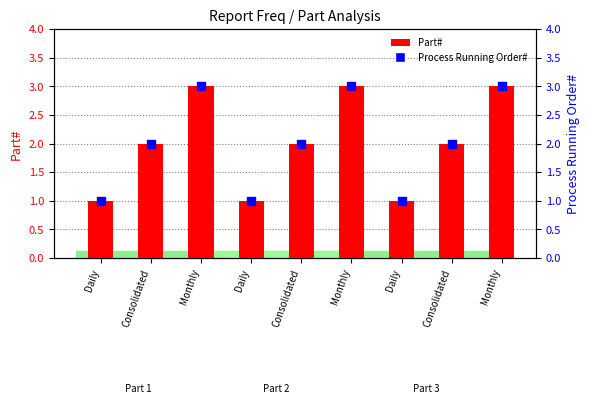

Which has a higher value, Monthly or Daily?

Monthly